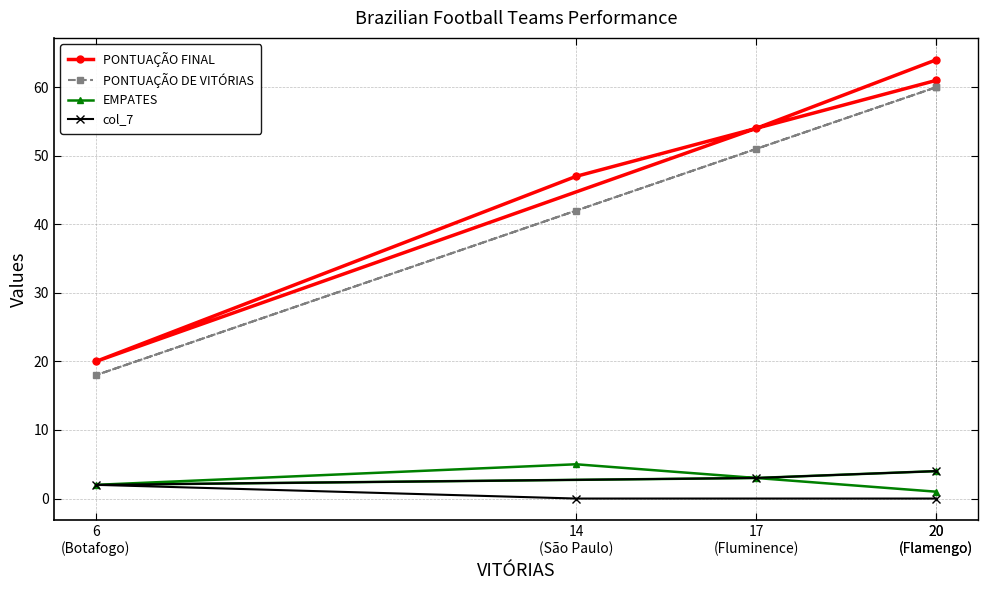

What is the total value across all series at 14
(São Paulo)?

94